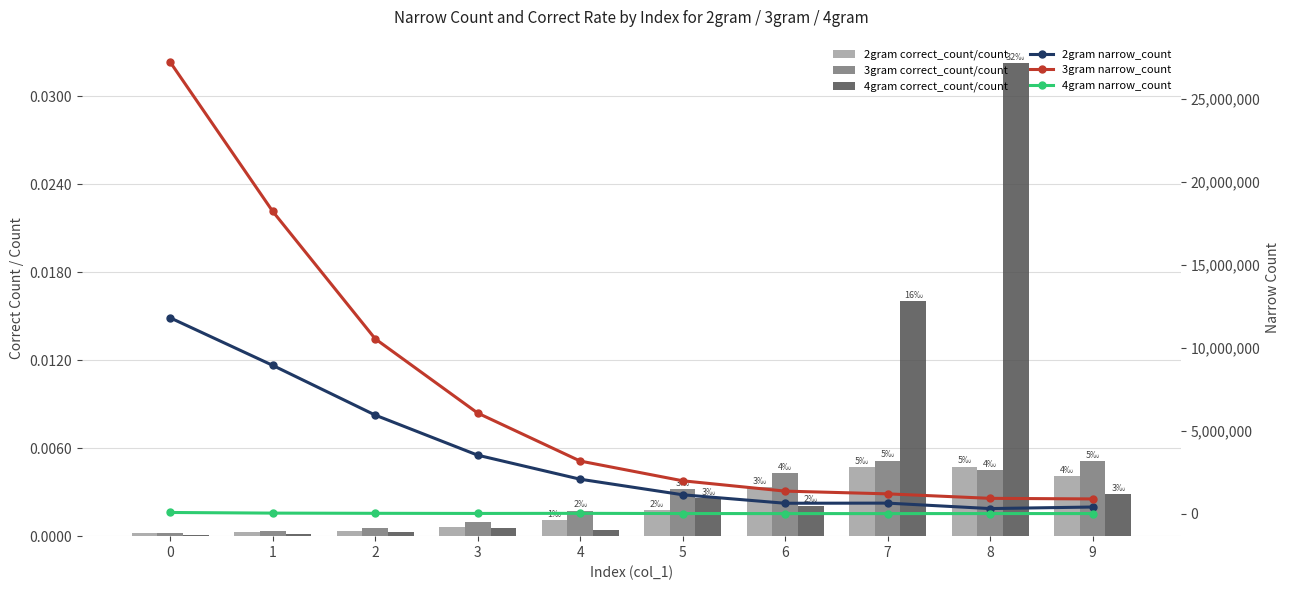

At 2, list the series in order from smallest to largest.

4gram correct_count/count, 2gram correct_count/count, 3gram correct_count/count, 4gram narrow_count, 2gram narrow_count, 3gram narrow_count